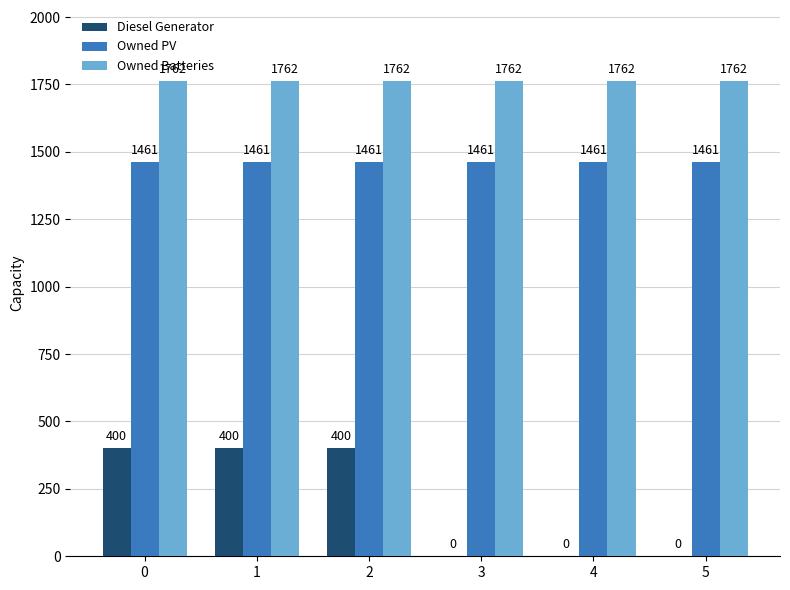

What is the total value across all series at 1?

3623